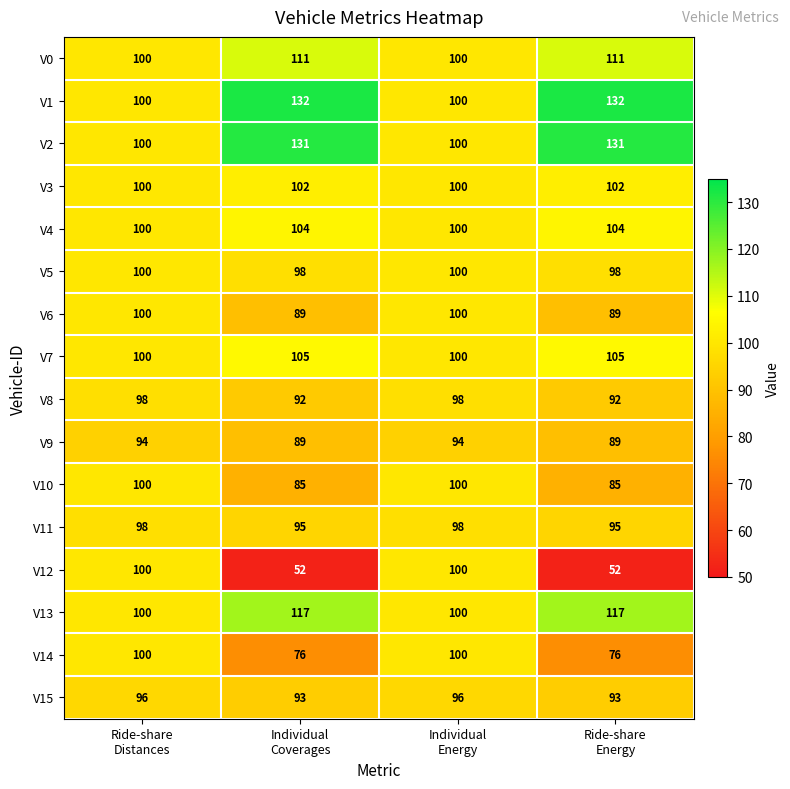

How many V3 values are between 100 and 102?

4